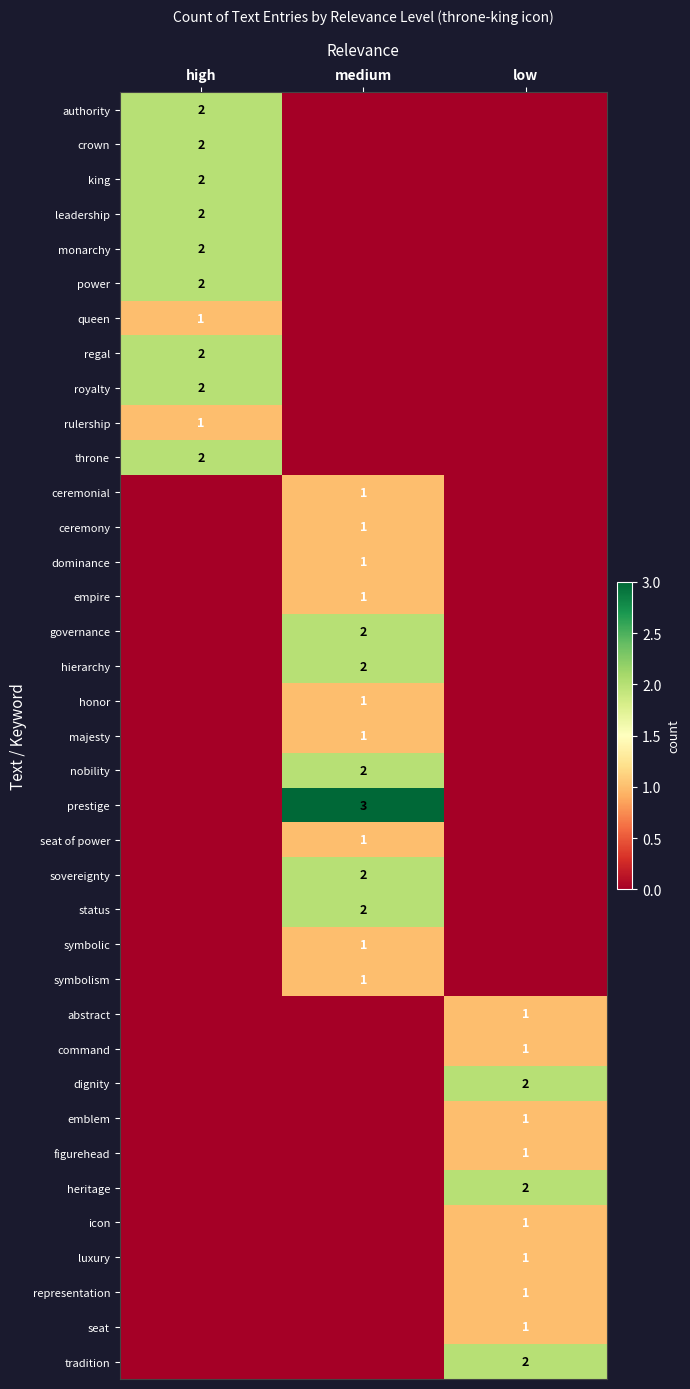

Is it true that queen equals 1 at high?

True